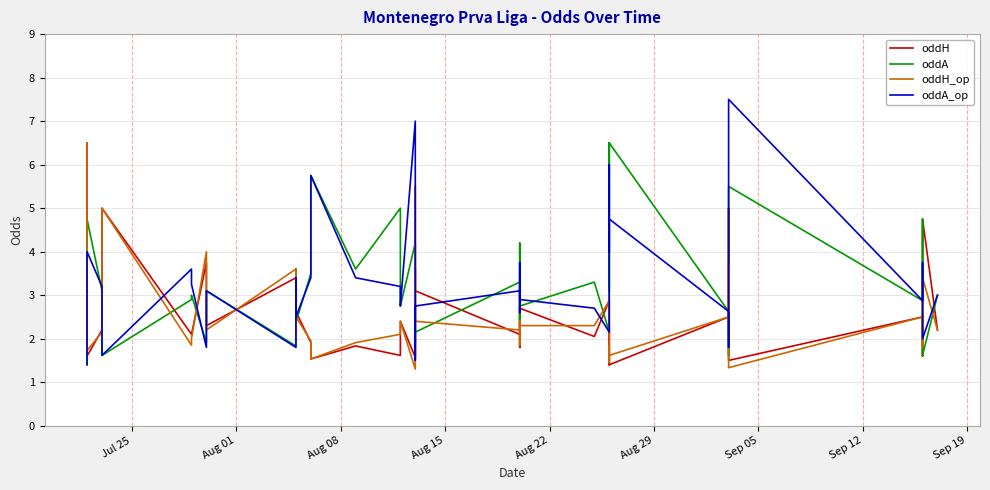

Does the chart display data point markers on the line(s)?

No